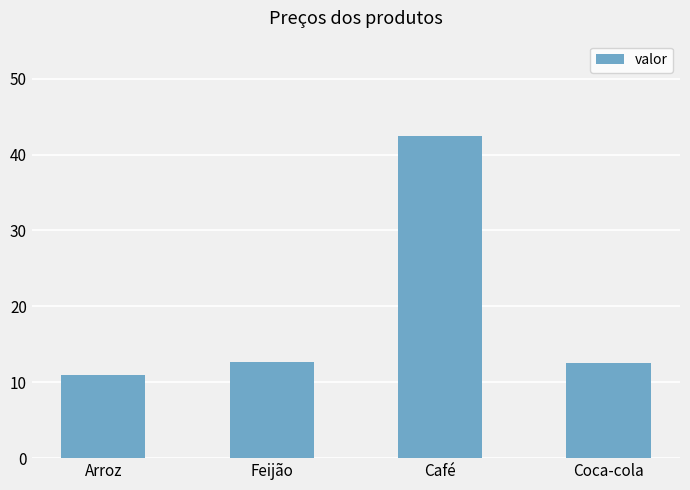

What is the change in value from Feijão to Coca-cola?

-0.2